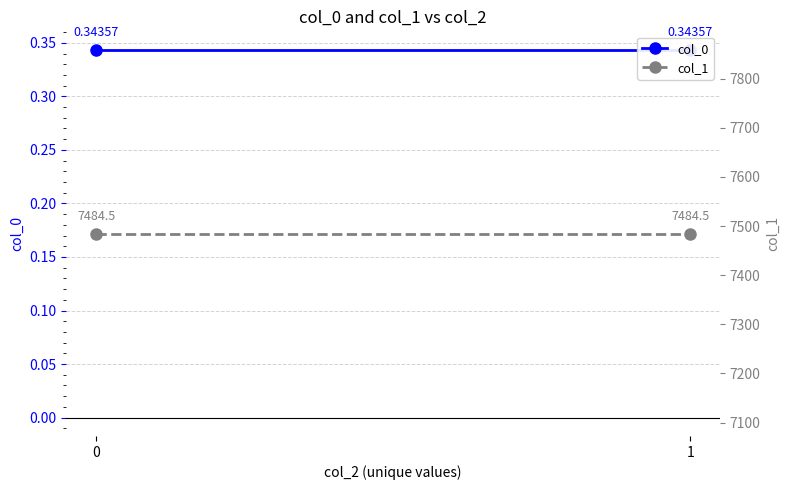

What is the value of the col_0 point at the 1st from the left?

0.3